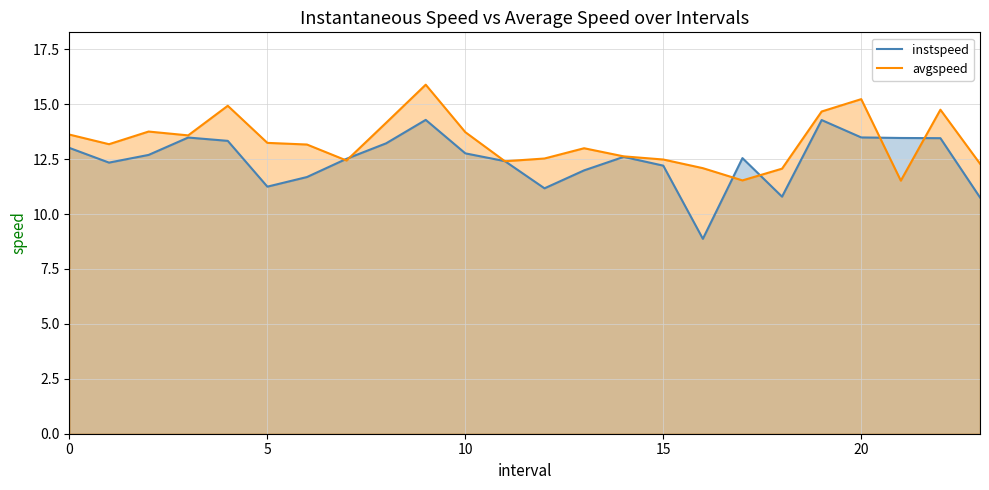

What is the value of the instspeed point at the 15th from the left?

12.6